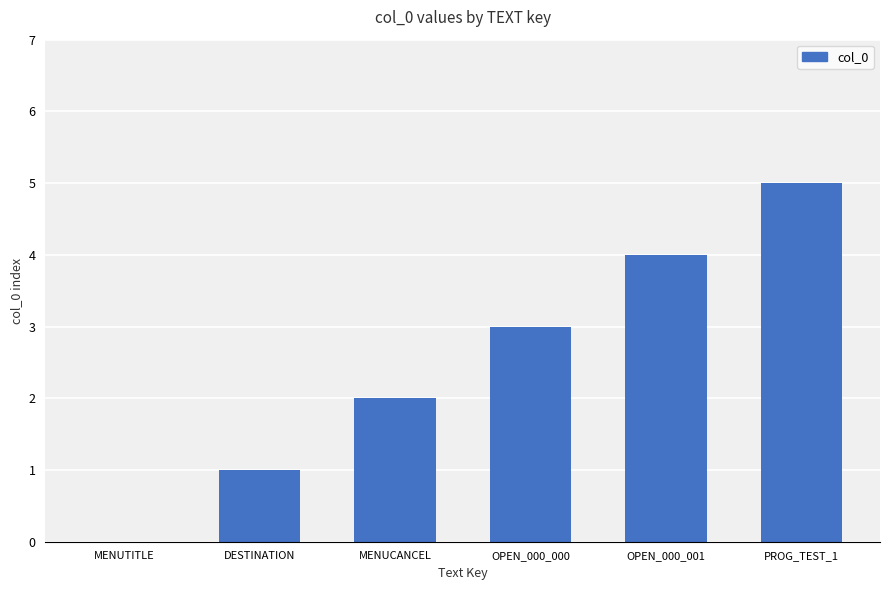

Is it true that the value at MENUTITLE is -3?

False